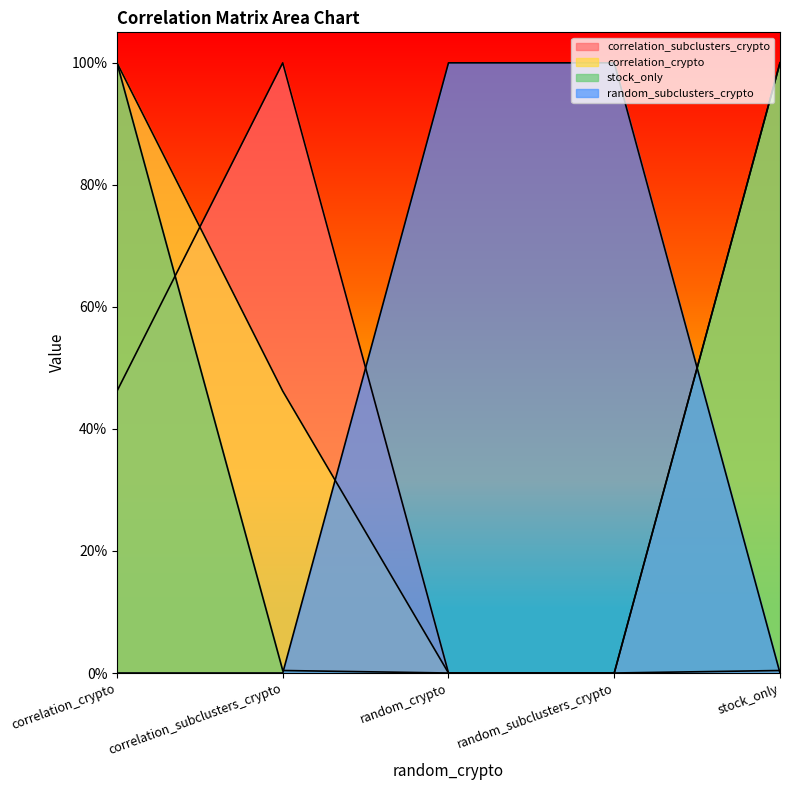

At which category is the sum across all series the highest?

correlation_crypto